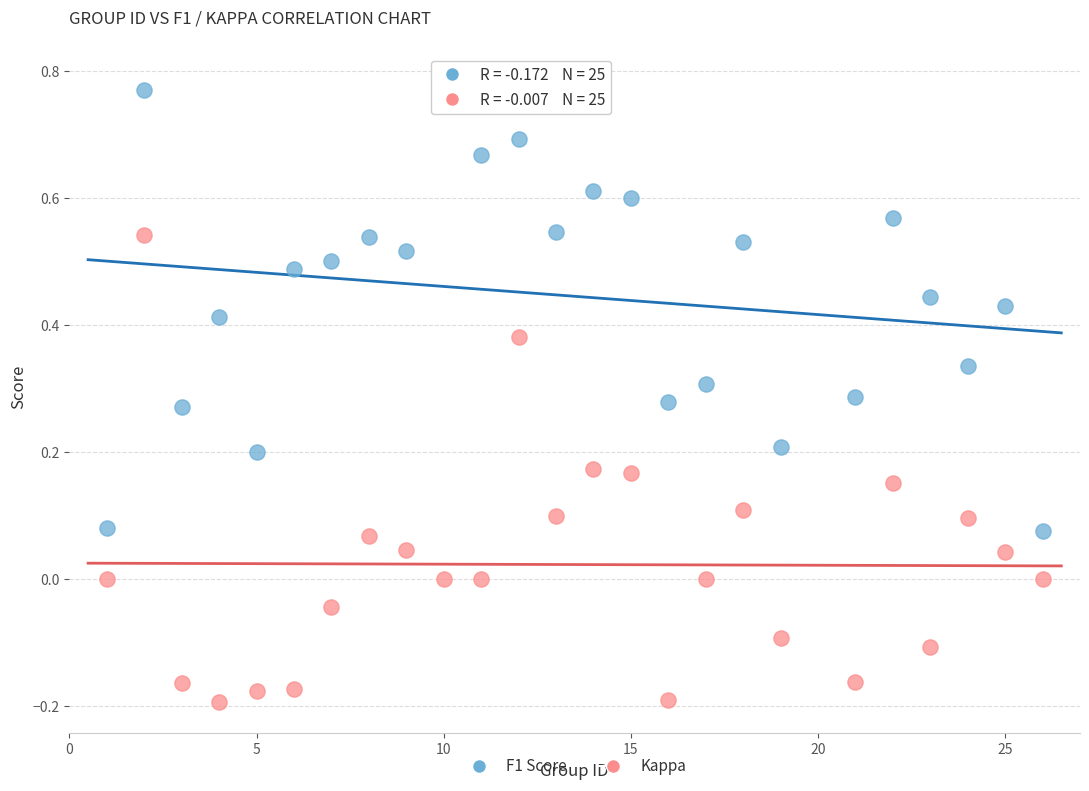

Which series contains the lowest Y value?

Kappa